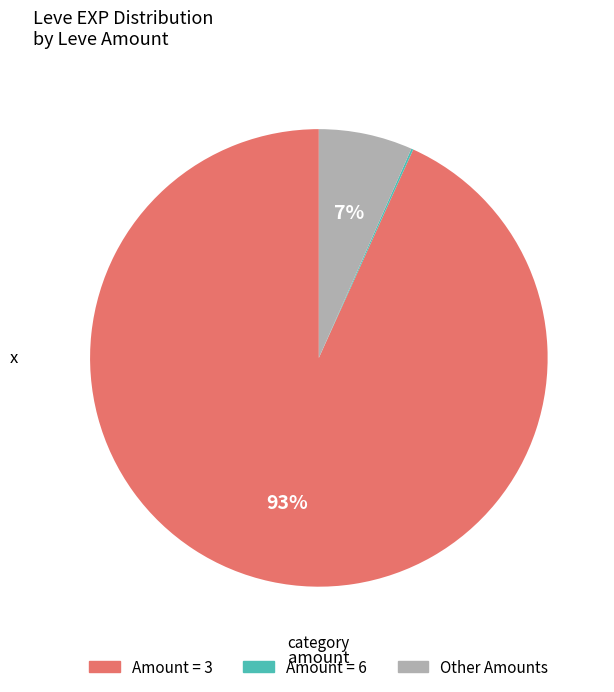

To the nearest percent, what is the average slice percentage?

33%